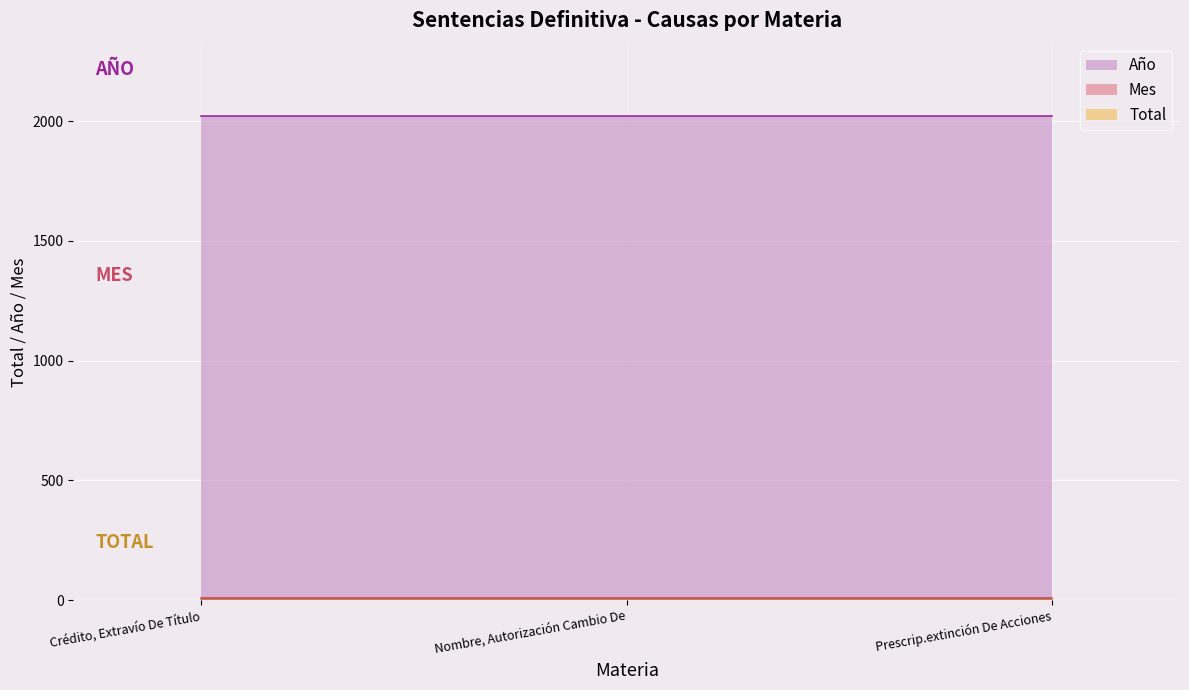

What is the greatest value displayed?

2021